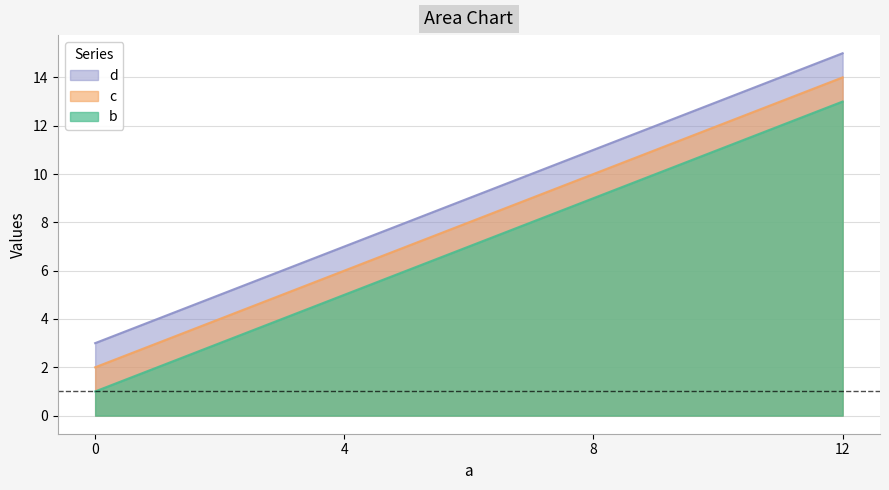

At which category does the chart reach its peak across all series?

12